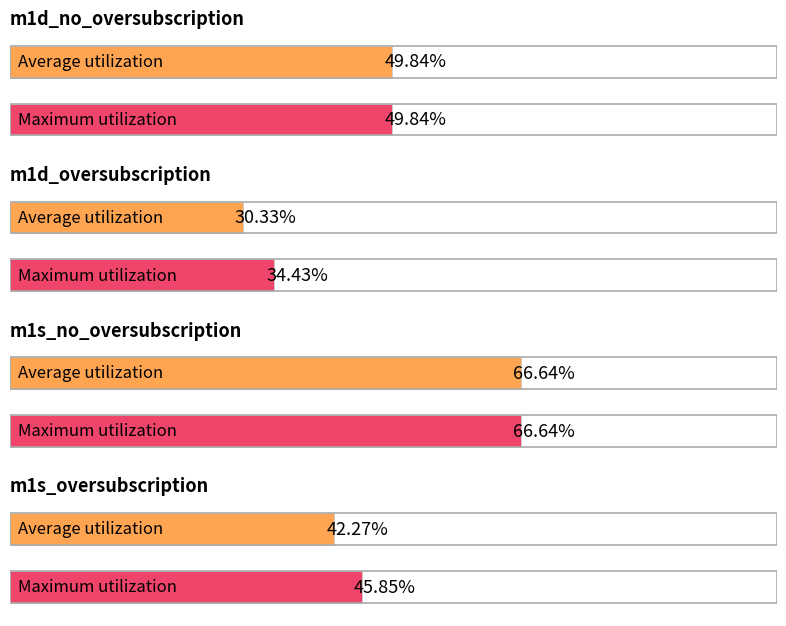

How many values in the Average utilization series are below 49?

2